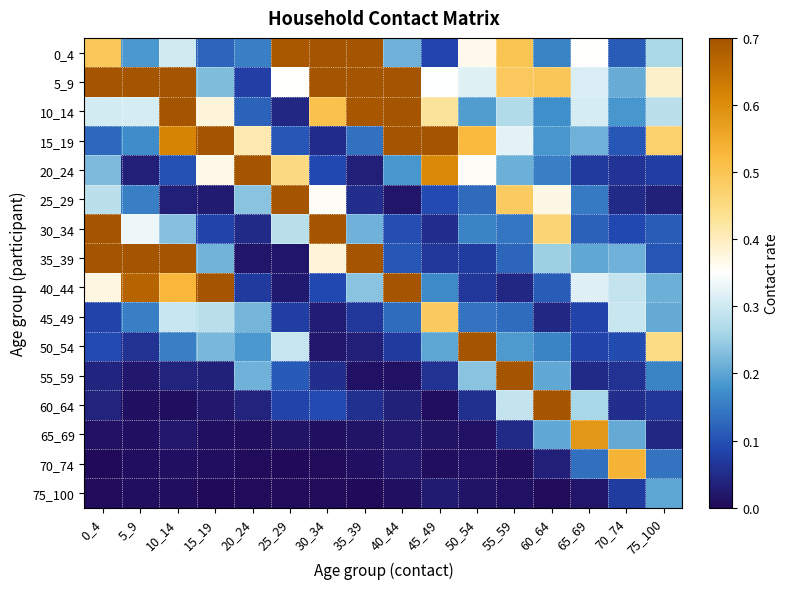

Which series changed the most between 35_39 and 45_49?

35_39